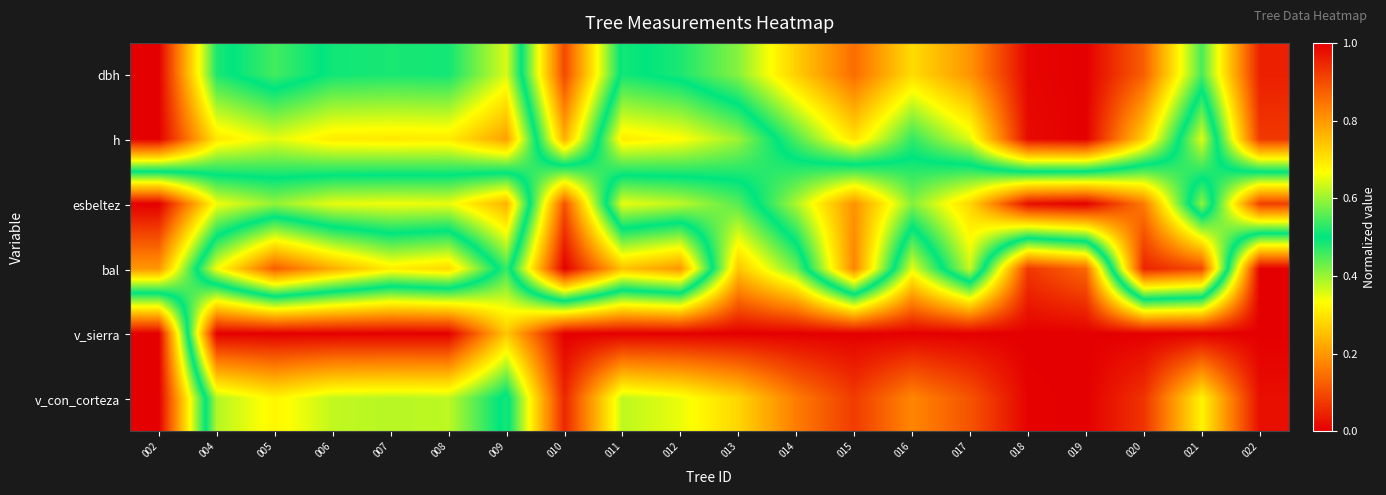

Reading left to right, what are all the values shown in this chart?

dbh: 002=1.0	004=0.5	005=0.5	006=0.5	007=0.5	008=0.5	009=0.6	010=0.1	011=0.5	012=0.5	013=0.4	014=0.3	015=0.1	016=0.3	017=0.2	018=0.0	019=0.0	020=0.1	021=0.5	022=0.0
h: 002=1.0	004=0.7	005=0.6	006=0.7	007=0.7	008=0.7	009=0.8	010=0.2	011=0.7	012=0.7	013=0.6	014=0.4	015=0.3	016=0.5	017=0.4	018=0.0	019=0.0	020=0.3	021=0.6	022=0.1
esbeltez: 002=0.0	004=0.3	005=0.4	006=0.3	007=0.3	008=0.3	009=0.2	010=0.9	011=0.3	012=0.4	013=0.4	014=0.6	015=0.8	016=0.6	017=0.7	018=1.0	019=1.0	020=0.8	021=0.4	022=0.9
bal: 002=0.2	004=0.7	005=0.9	006=0.8	007=0.7	008=0.7	009=0.5	010=1.0	011=0.7	012=0.8	013=0.3	014=0.4	015=0.8	016=0.4	017=0.6	018=0.1	019=0.1	020=1.0	021=0.9	022=0.0
v_sierra: 002=1.0	004=0.0	005=0.0	006=0.0	007=0.0	008=0.0	009=0.3	010=0.0	011=0.0	012=0.0	013=0.0	014=0.0	015=0.0	016=0.0	017=0.0	018=0.0	019=0.0	020=0.0	021=0.0	022=0.0
v_con_corteza: 002=1.0	004=0.4	005=0.3	006=0.4	007=0.4	008=0.4	009=0.5	010=0.1	011=0.4	012=0.3	013=0.3	014=0.2	015=0.1	016=0.2	017=0.1	018=0.0	019=0.0	020=0.1	021=0.3	022=0.0